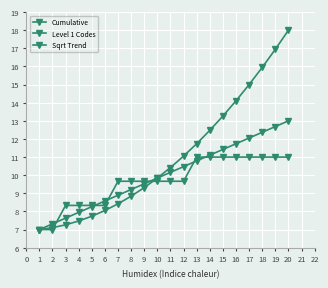

Between 9 and 18, which series saw the biggest shift?

Cumulative